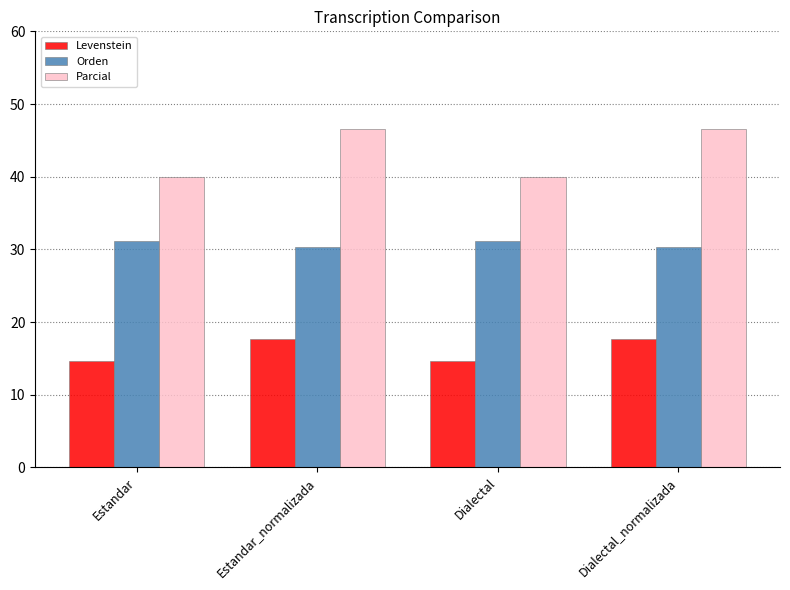

Count the number of data series in this chart.

3